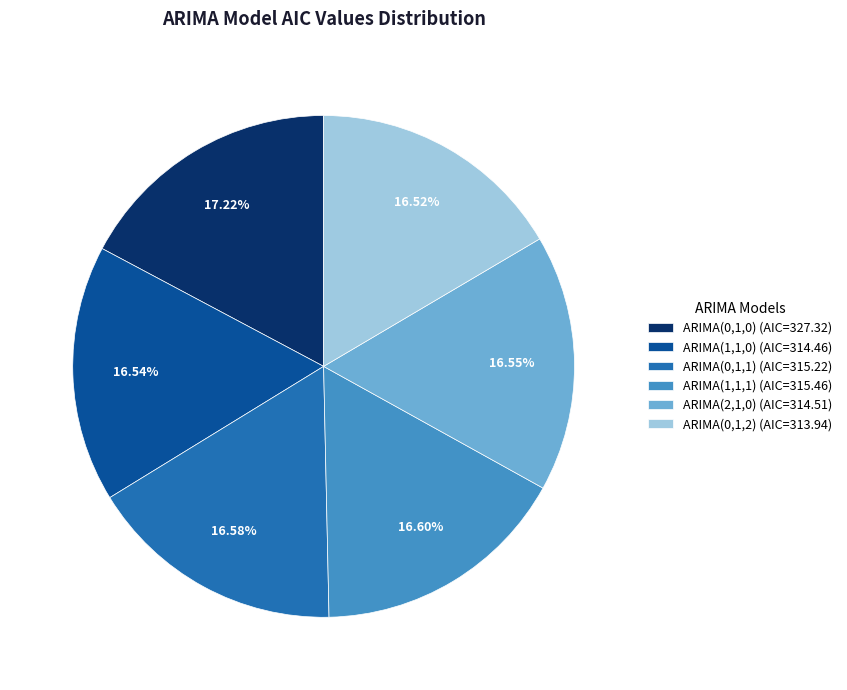

Is there a majority slice in this chart?

No